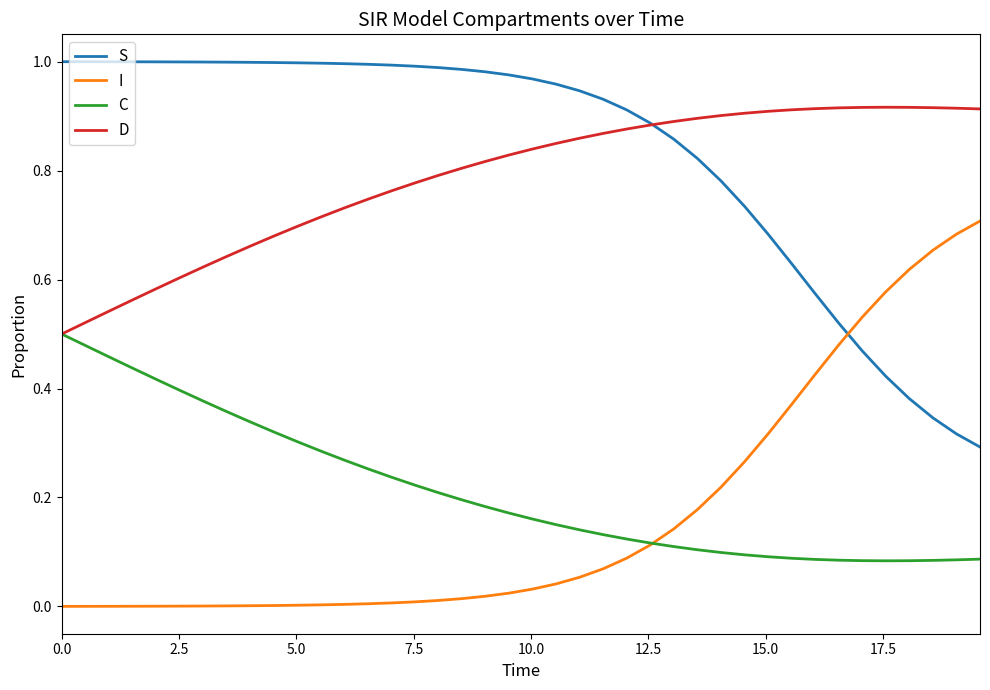

Rank the series by their maximum value, from highest to lowest.

S, D, I, C